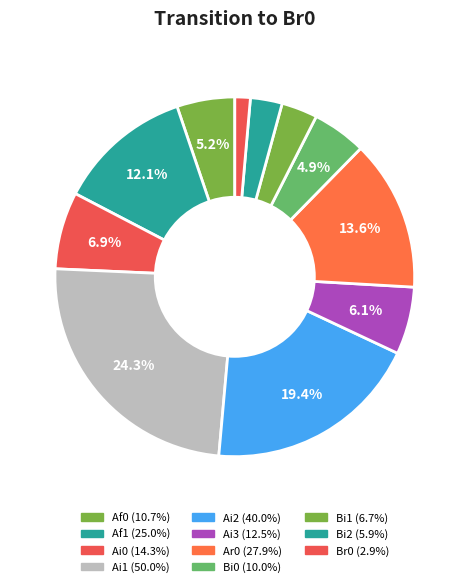

How many segments does this pie chart have?

11